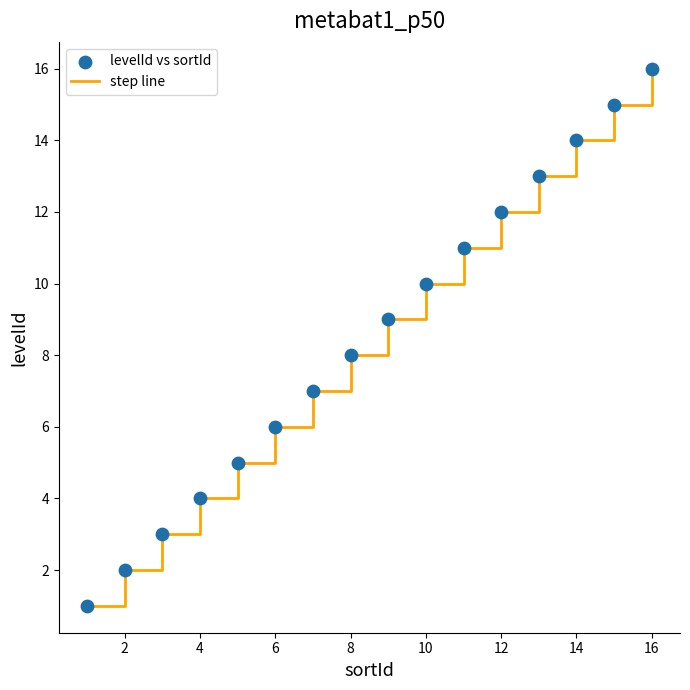

What is the maximum value shown in the chart?

16